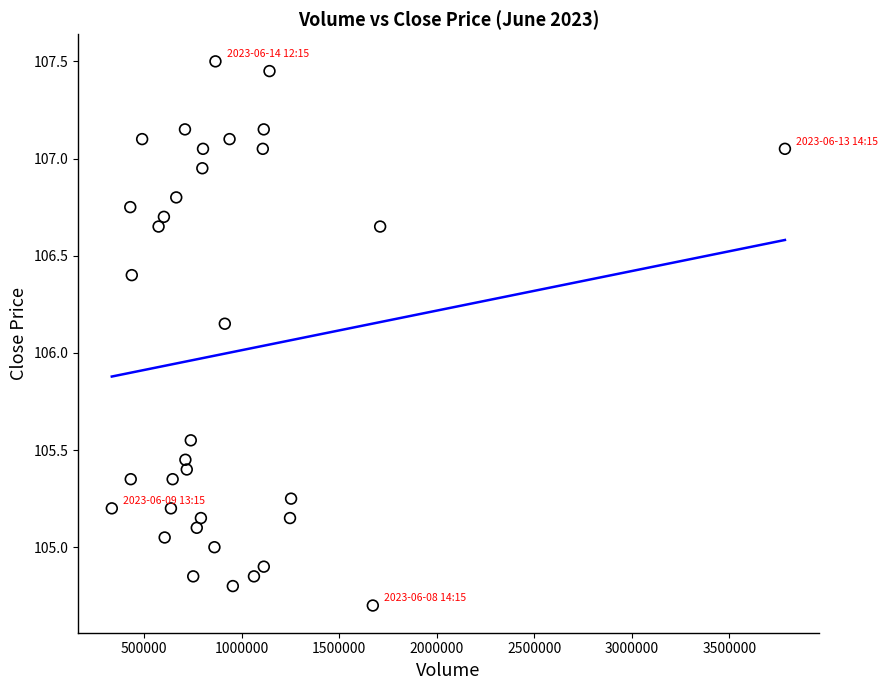

What is the range of Y values (max minus min)?

2.8